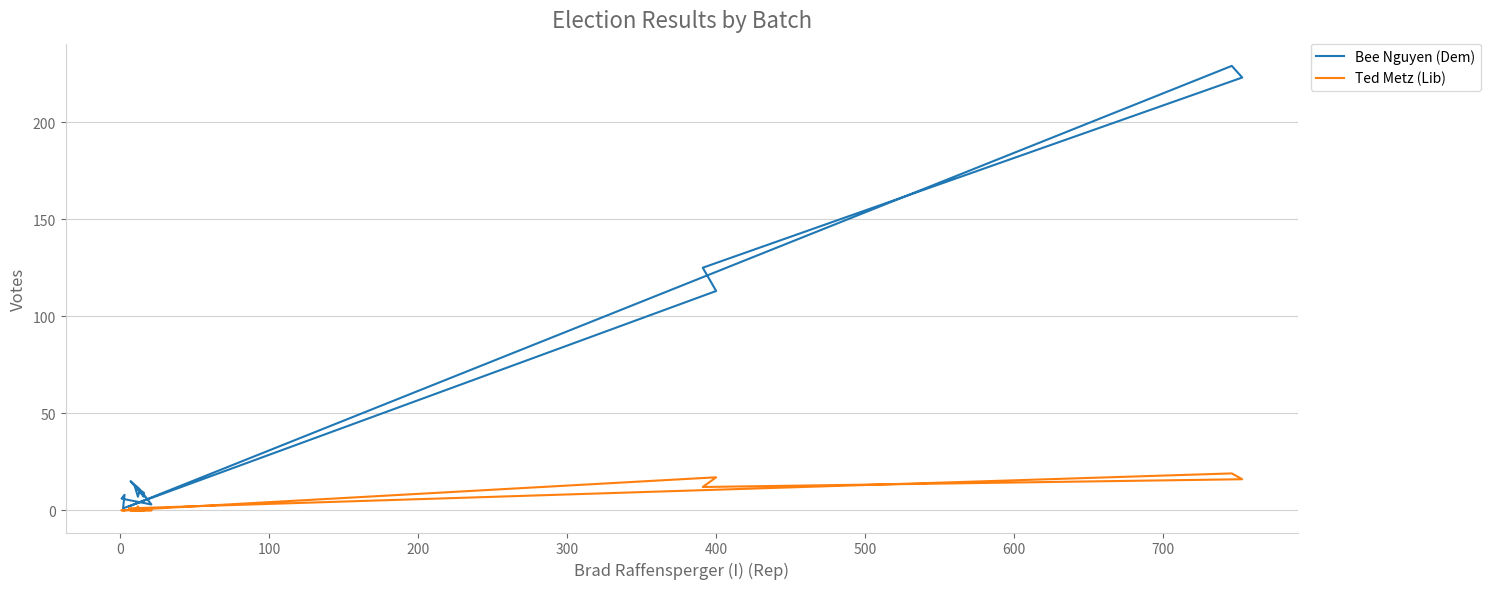

What is the difference between the maximum and minimum values in the Ted Metz (Lib) series?

19